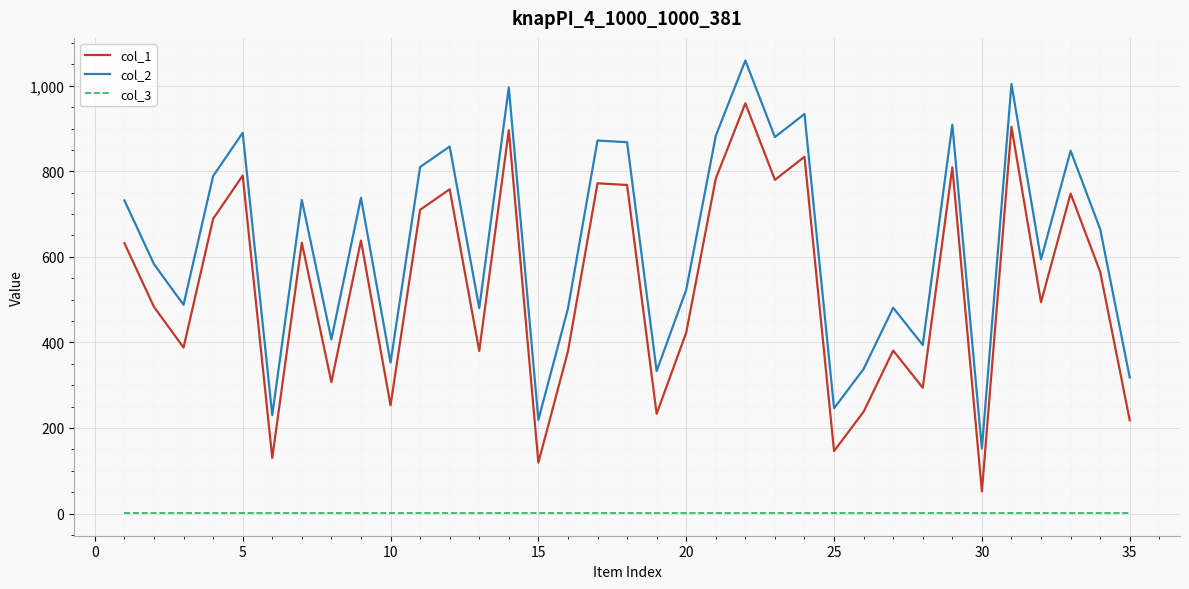

List the series in order of their peak value, highest first.

col_2, col_1, col_3